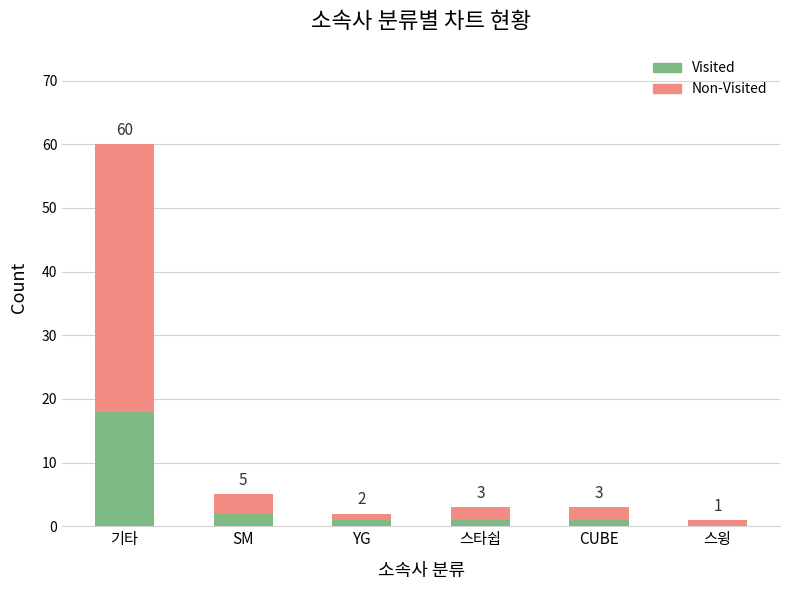

What is the sum of all Visited values?

23